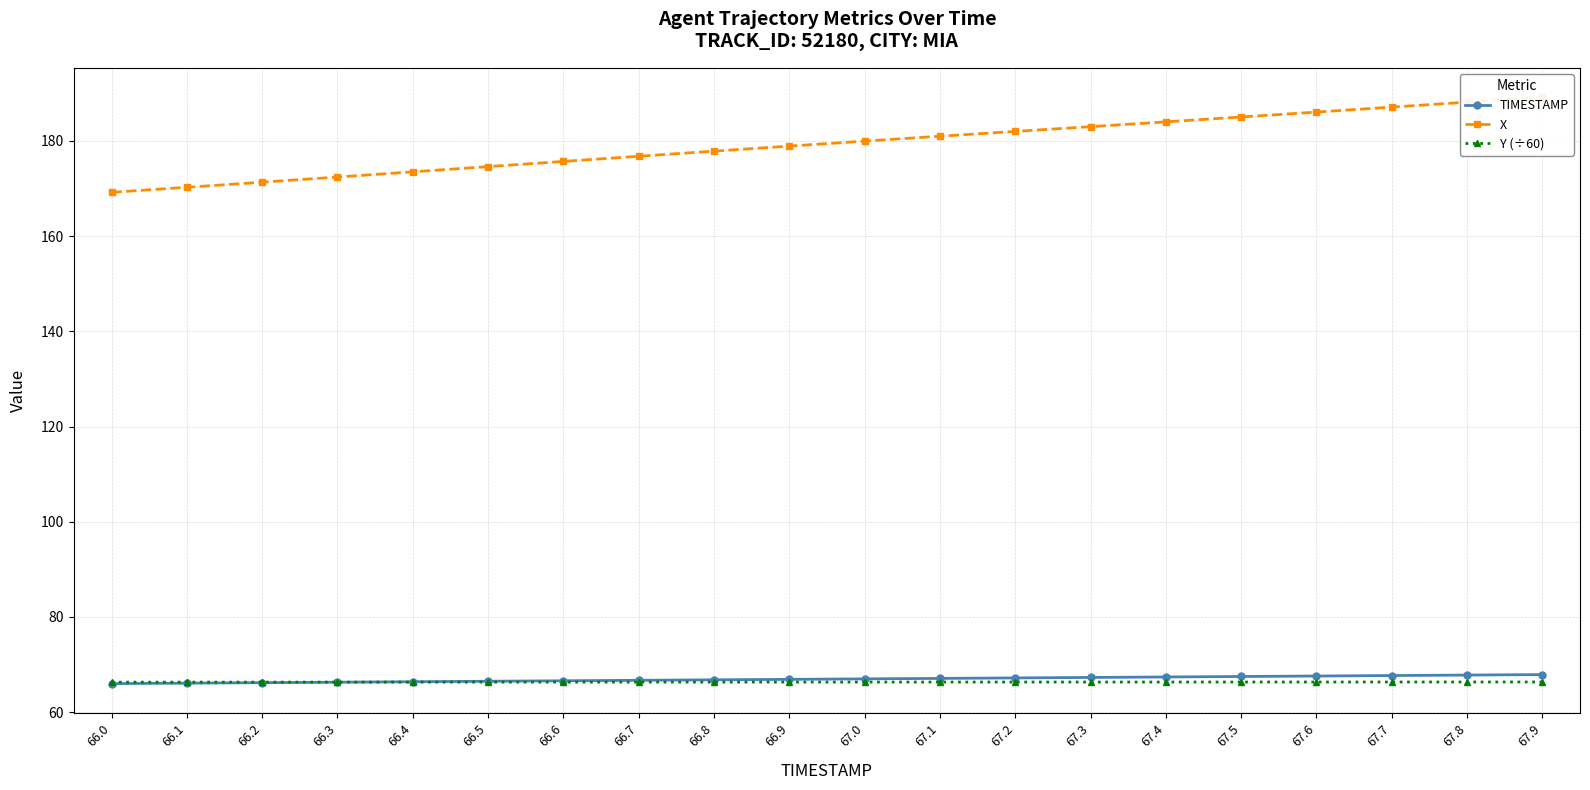

List the series in order of their peak value, lowest first.

Y (÷60), TIMESTAMP, X